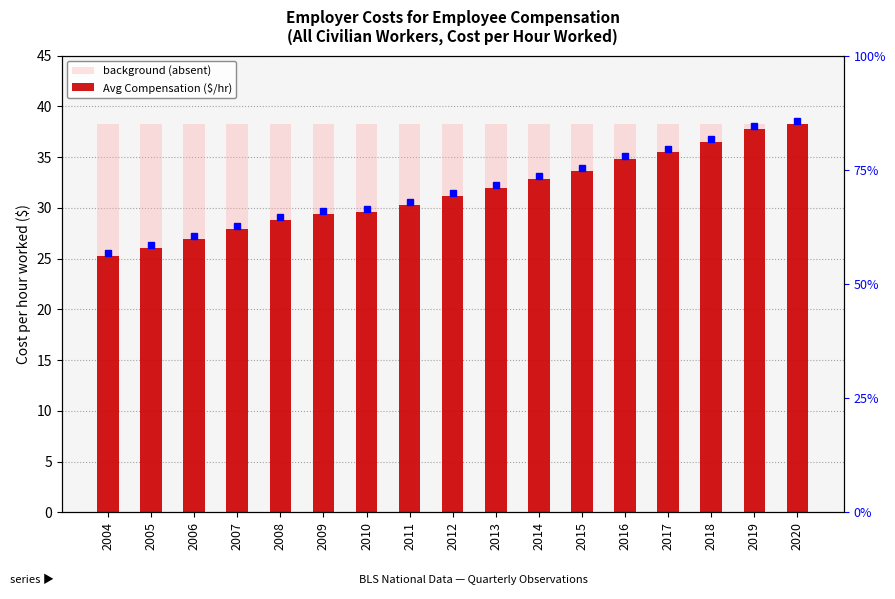

Which category has the lowest value across all series?

2004